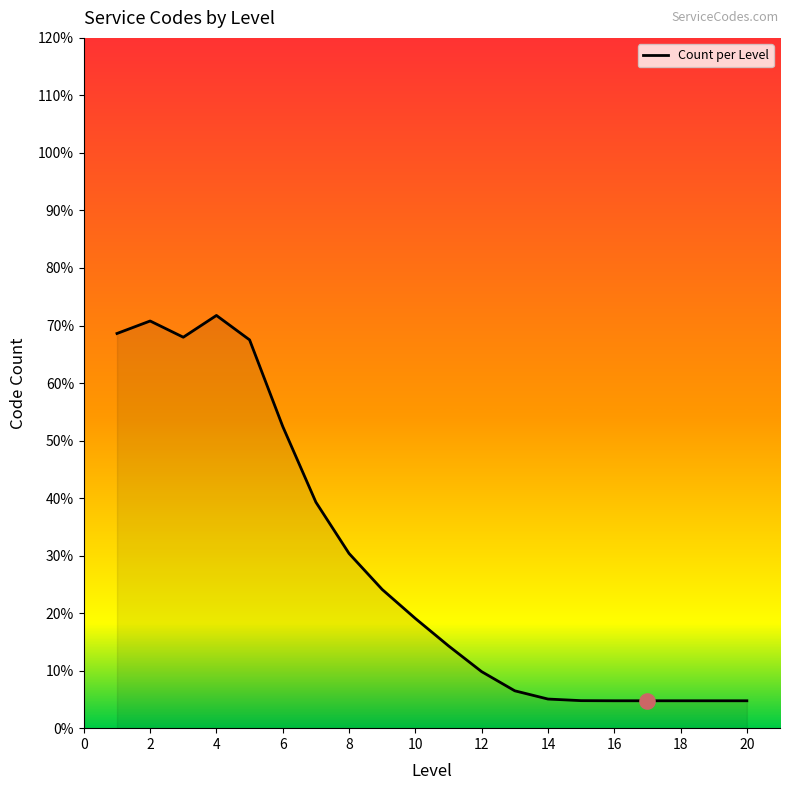

What is the greatest value displayed?

71.7